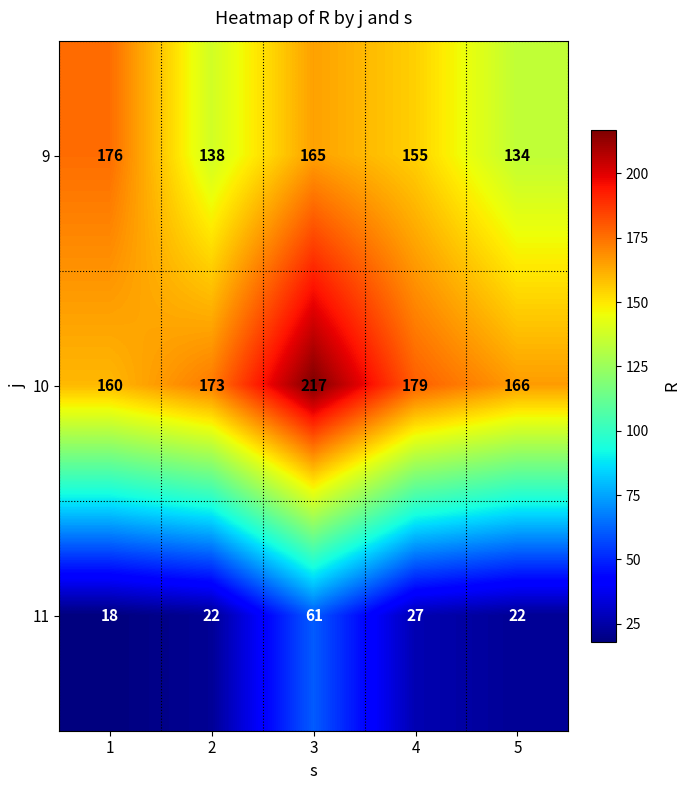

At which category is the sum across all series the highest?

3